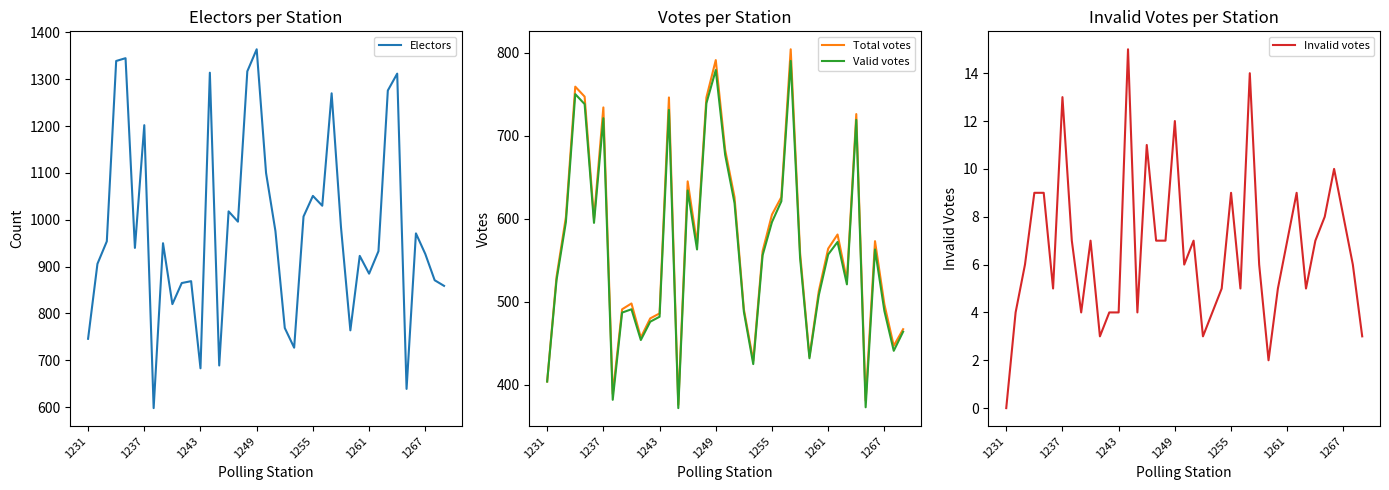

Which category has the highest value in the Electors series?

1249